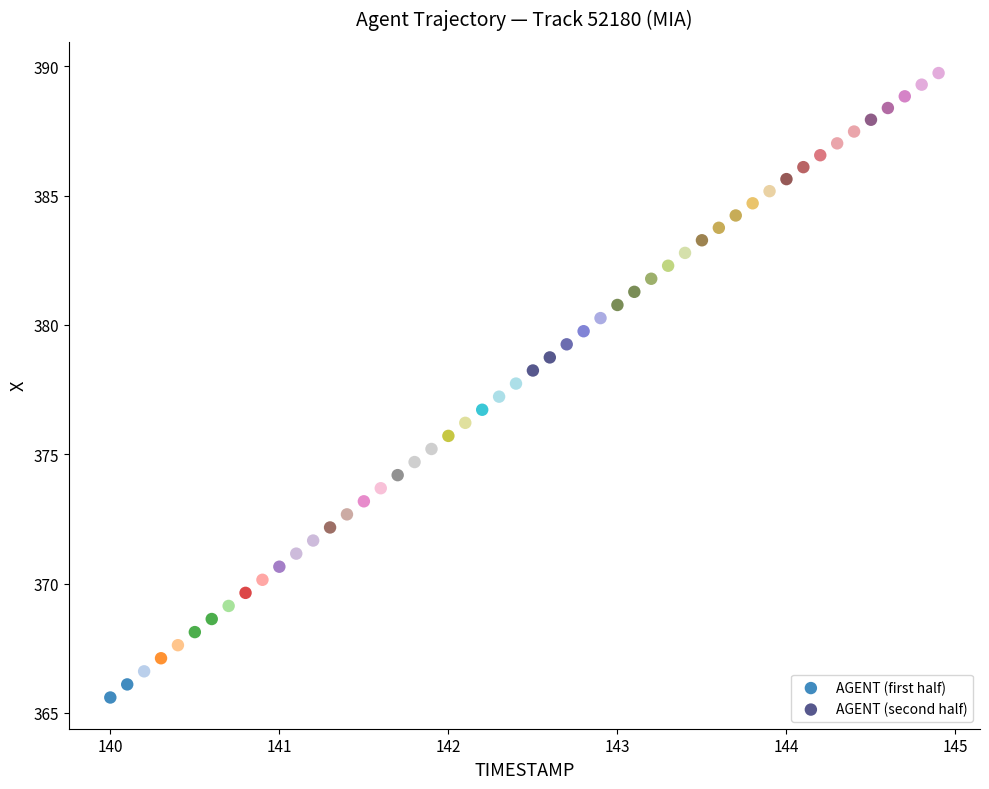

Which series has the widest spread of Y values?

AGENT (first half)